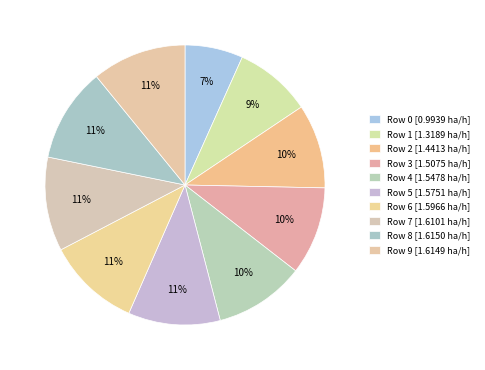

Count the number of slices in the pie.

10